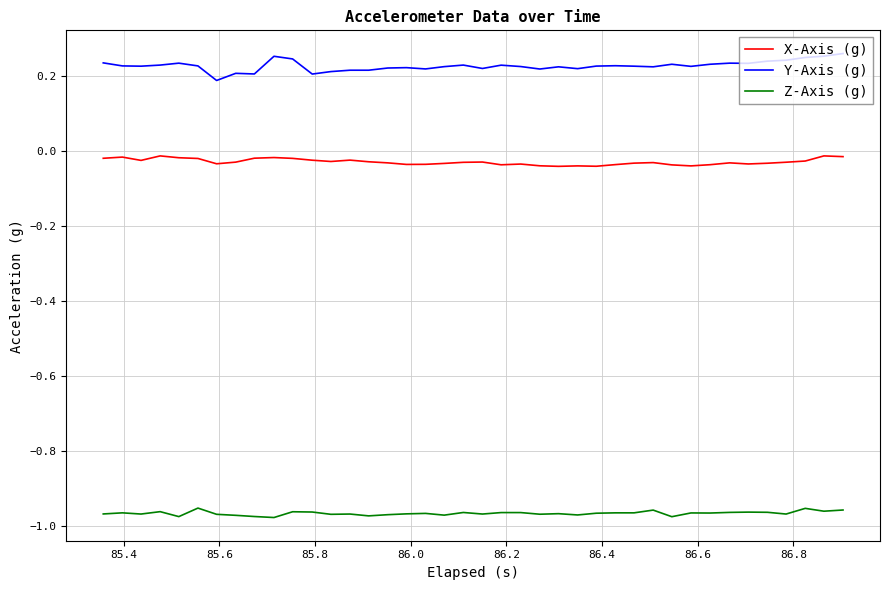

Which series has the largest total across all categories?

Y-Axis (g)